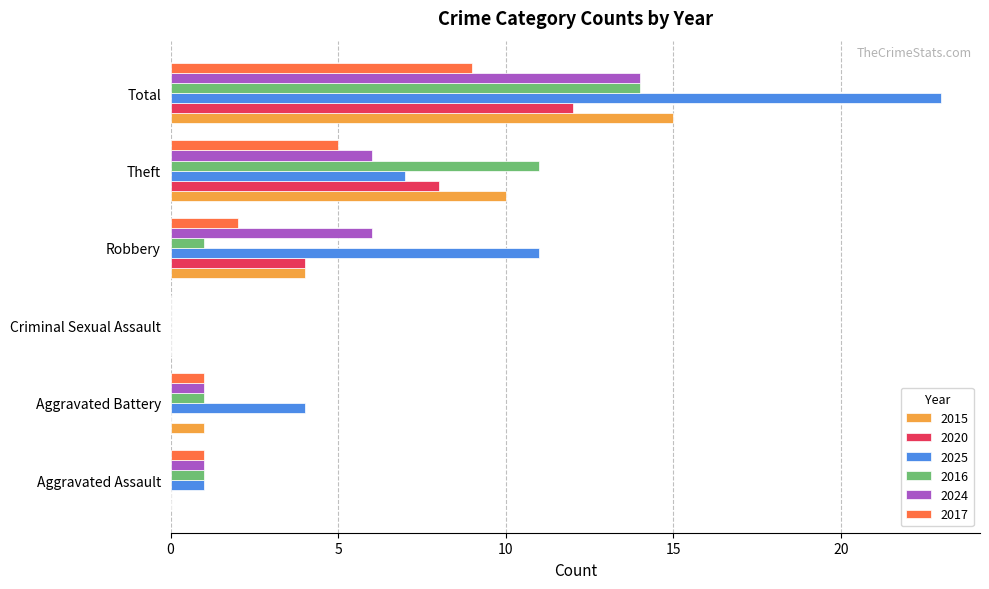

Which series changed the most between Aggravated Battery and Total?

2025